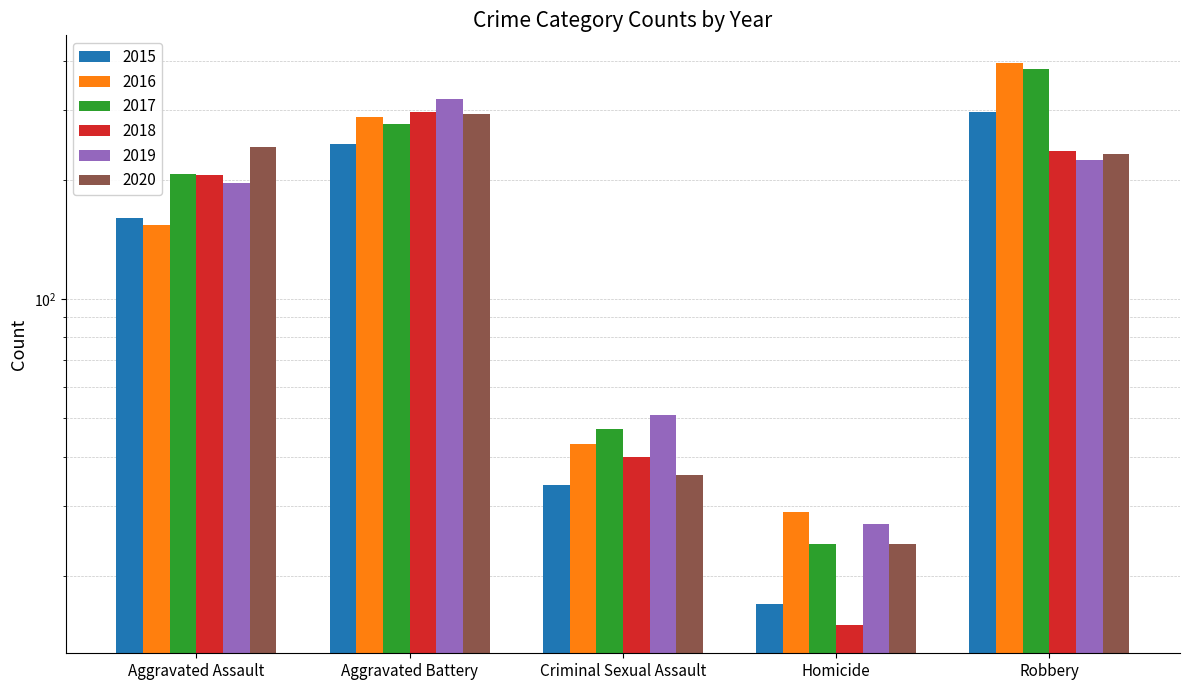

What is the value of the 2019 bar at the 1st from the left?

197